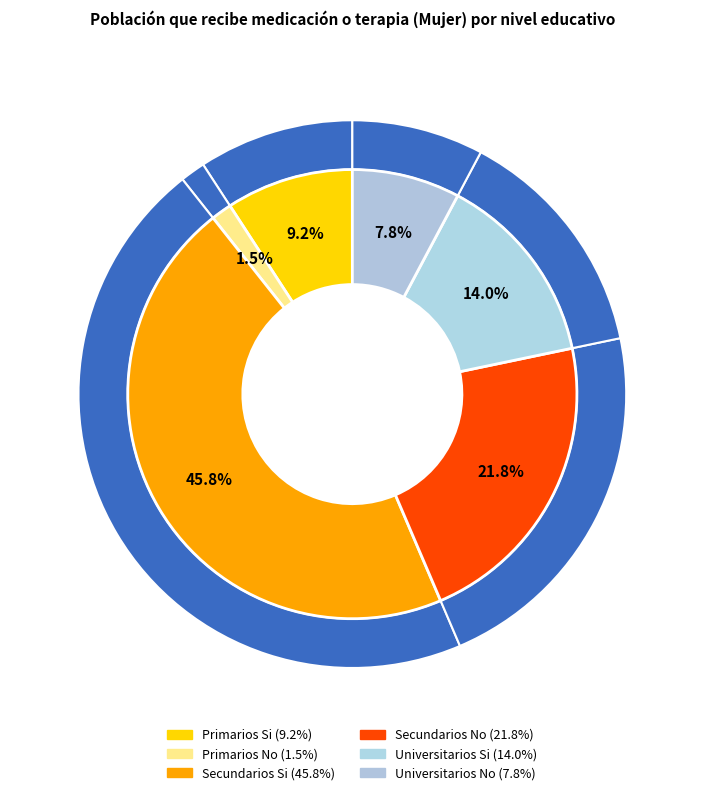

To the nearest percent, what is the difference between the largest and smallest slice percentages?

44%